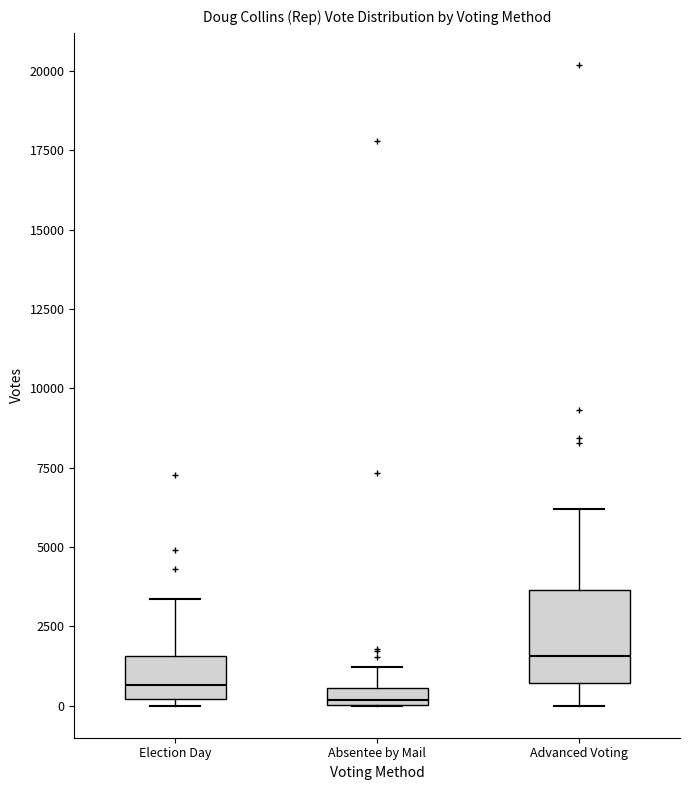

Where does the upper whisker of the box for Absentee by Mail end on the y-axis? The values are not printed on the chart, so give them approximately, as read against the axis.

1000